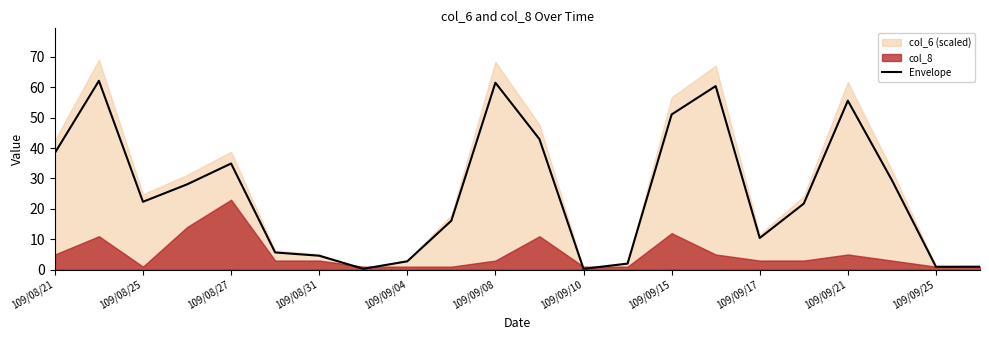

What is the value of the 2nd point from the left?

62.1